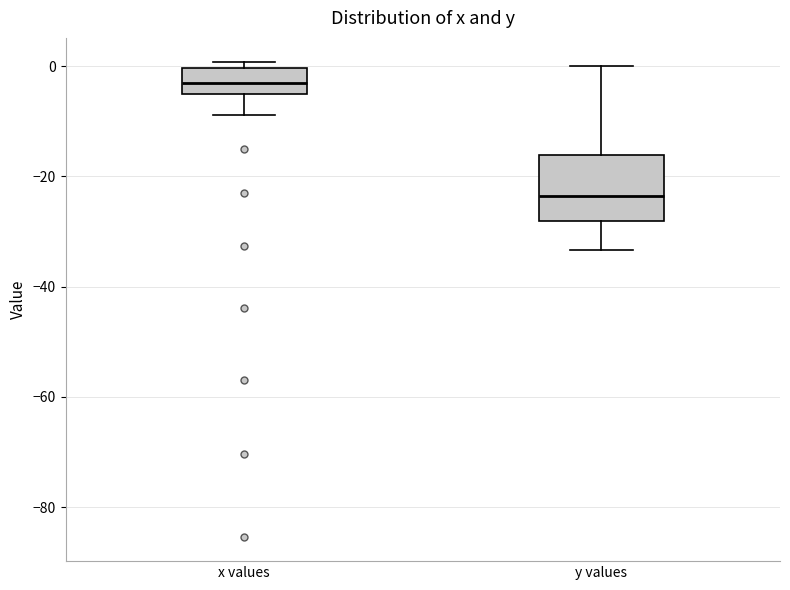

Which box has the highest median line?

x values